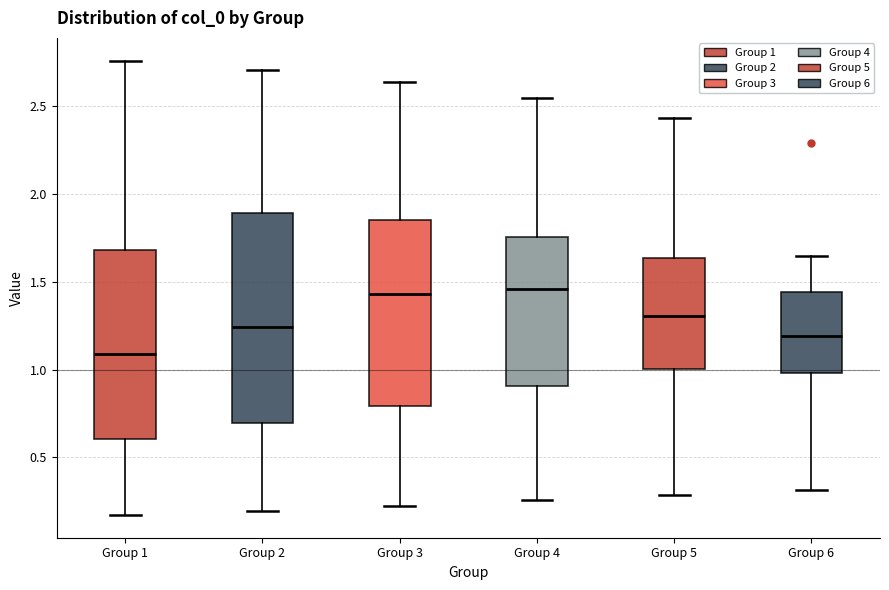

Reading left to right, read every box against the y-axis: the position of its median line, the range the box covers, and the ends of its whiskers. The values are not printed on the chart, so give them approximately, as read against the axis.

Group 1: median 1.10, box 0.60 to 1.70, whiskers 0.15 to 2.75
Group 2: median 1.25, box 0.70 to 1.90, whiskers 0.20 to 2.70
Group 3: median 1.45, box 0.80 to 1.85, whiskers 0.25 to 2.65
Group 4: median 1.45, box 0.90 to 1.75, whiskers 0.25 to 2.55
Group 5: median 1.30, box 1.00 to 1.65, whiskers 0.30 to 2.45
Group 6: median 1.20, box 1.00 to 1.45, whiskers 0.30 to 1.65